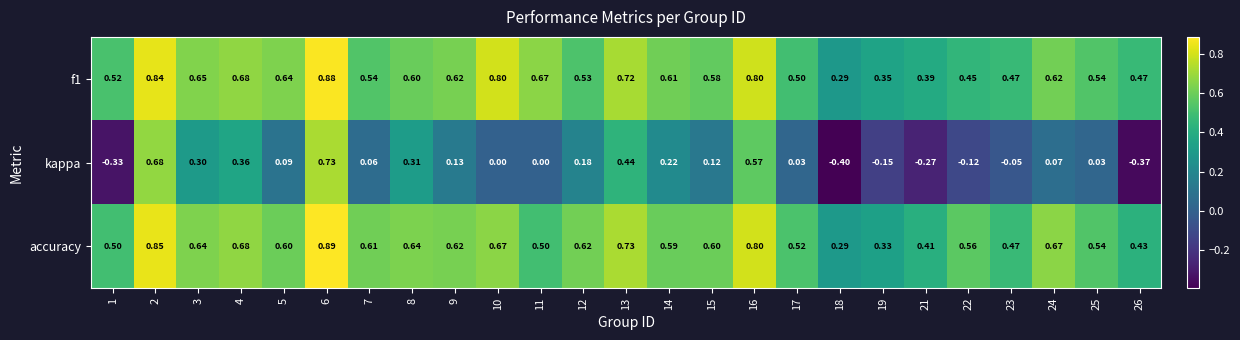

Which series changed the most between 8 and 14?

kappa